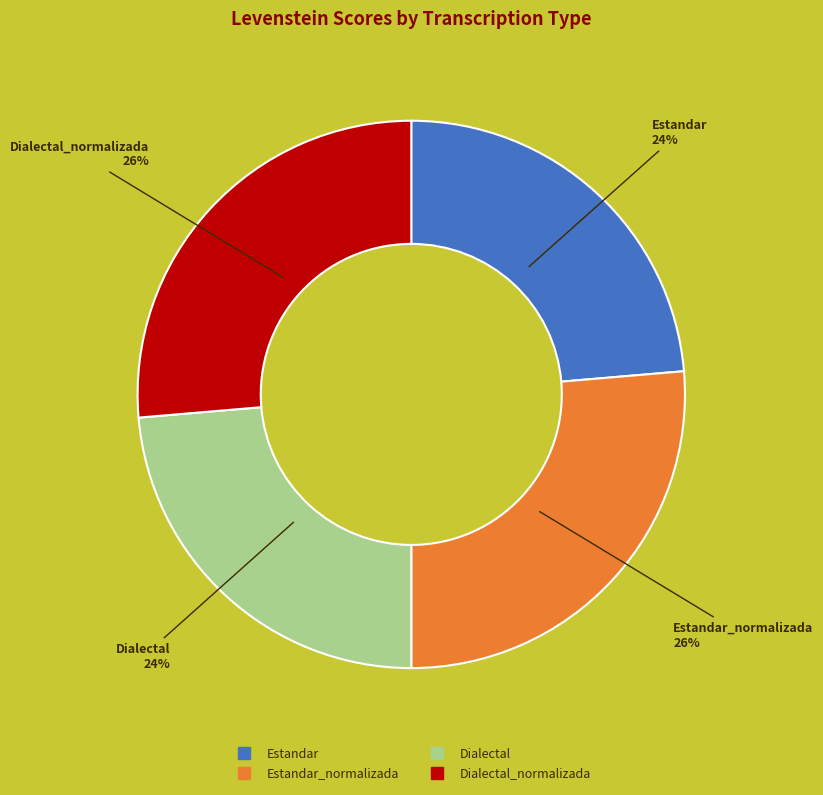

Is there any slice that represents more than half of the pie?

No